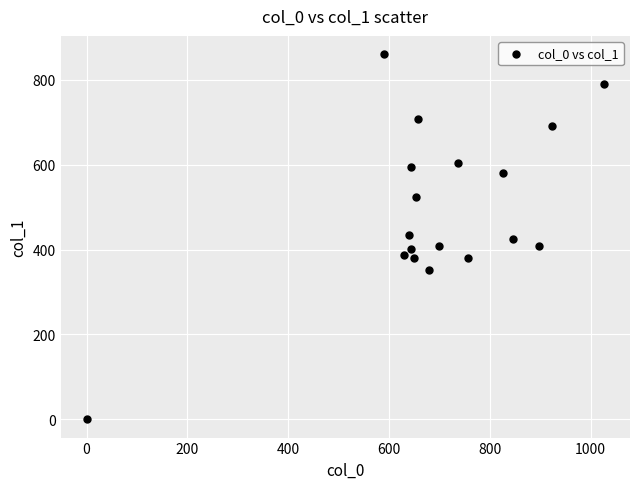

What is the range of Y values (max minus min)?

860.6